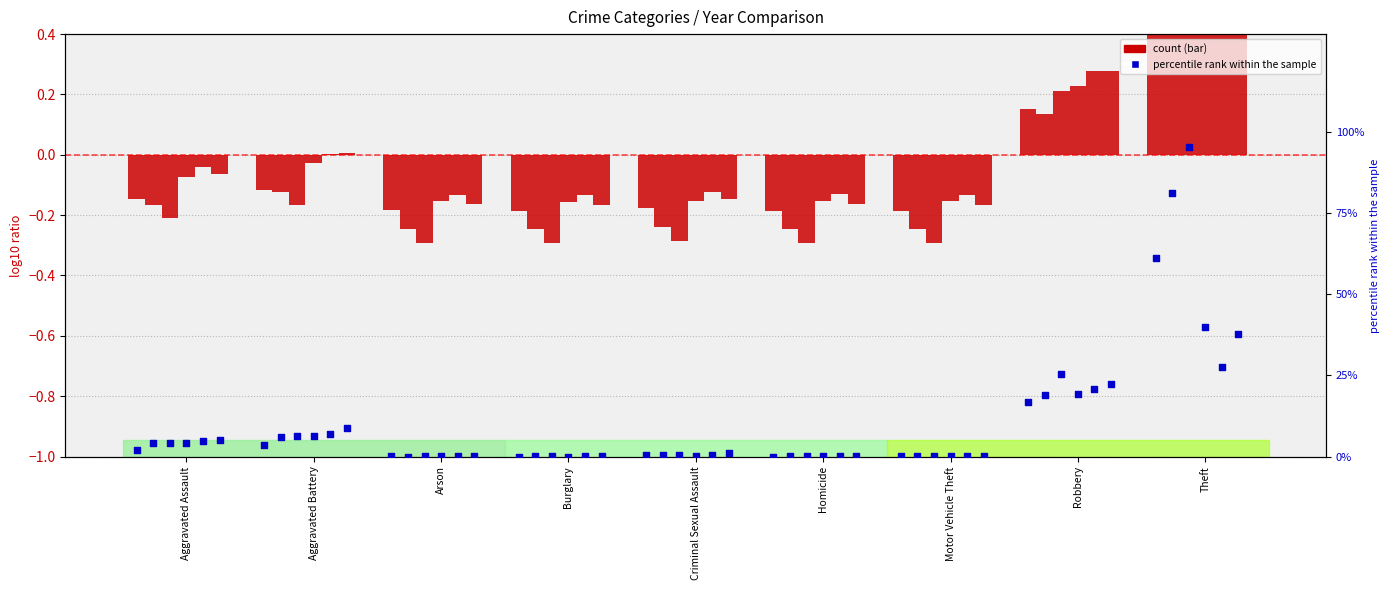

Is the value of 2015 at Aggravated Battery greater than the value of 2021 at Aggravated Battery?

No